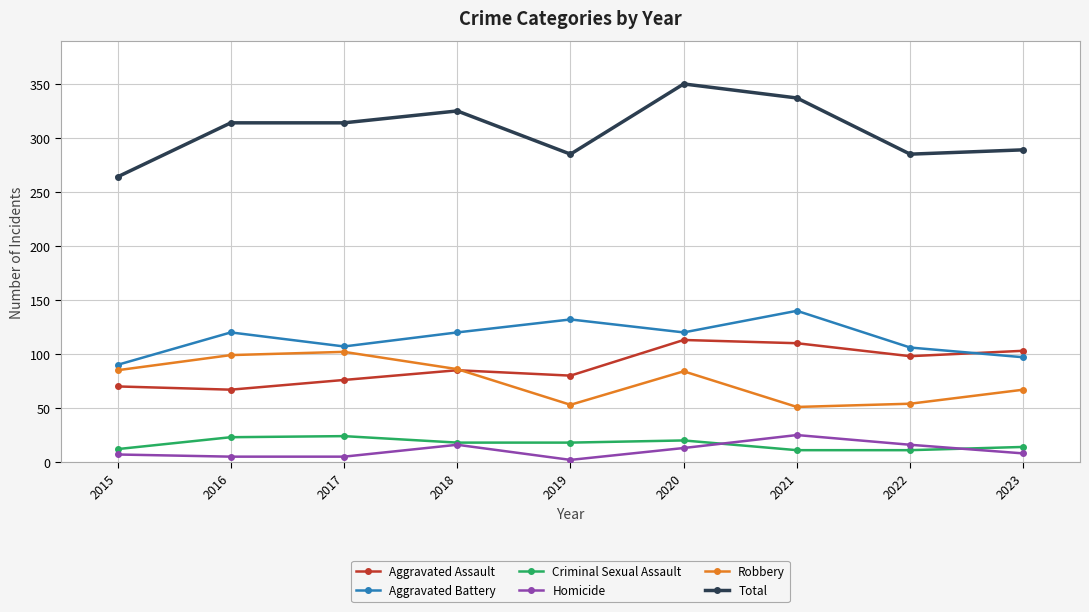

What is the smallest value displayed?

2